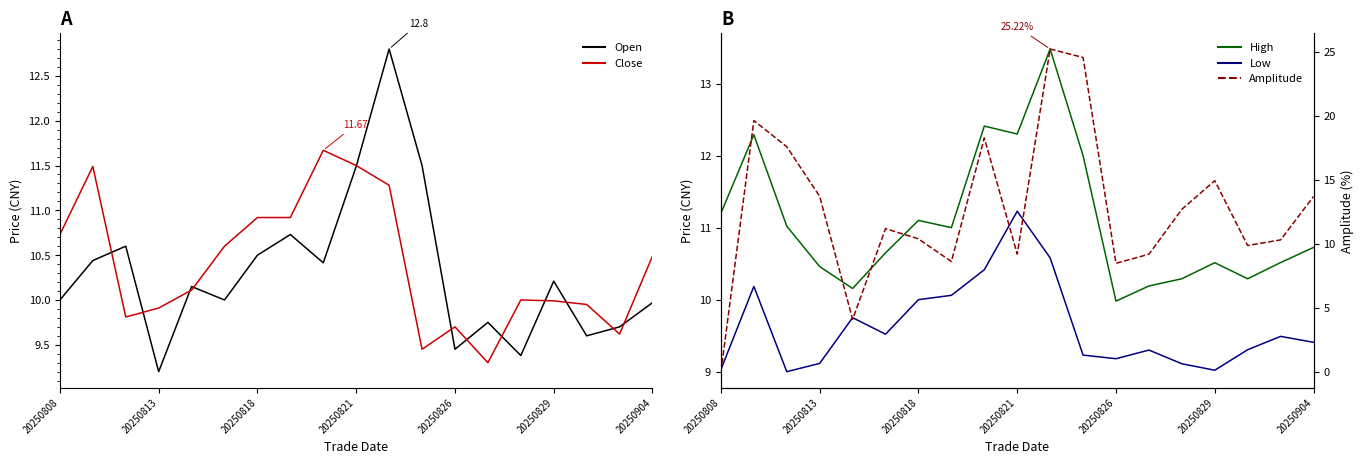

How many intersections are there between Amplitude and Open?

9